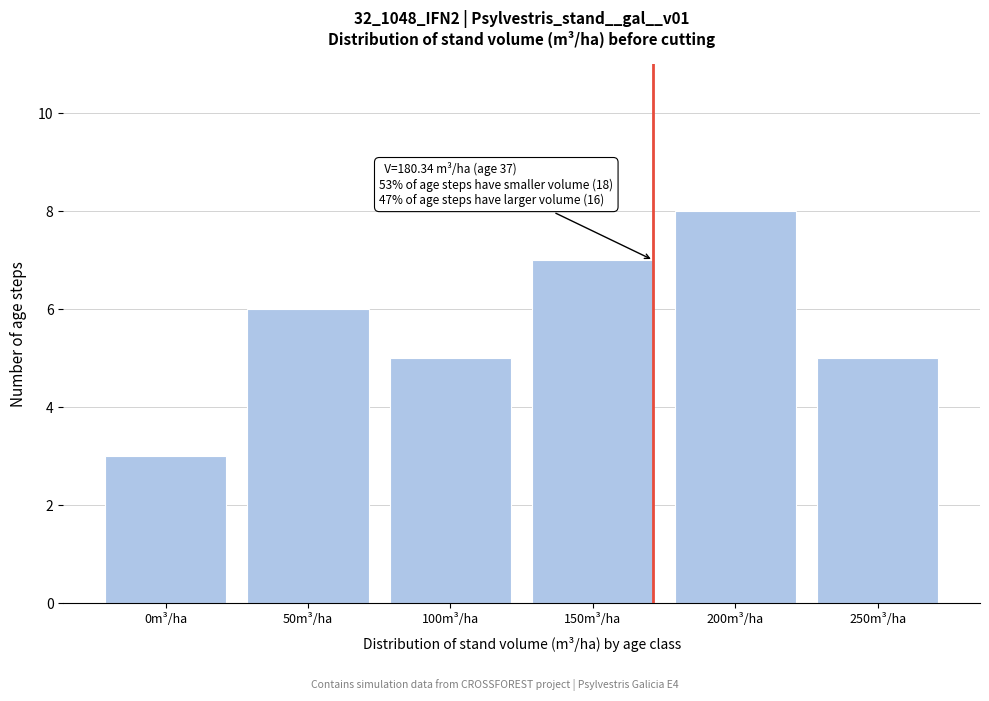

Reading left to right, what are all the values shown in this chart?

3	6	5	7	8	5